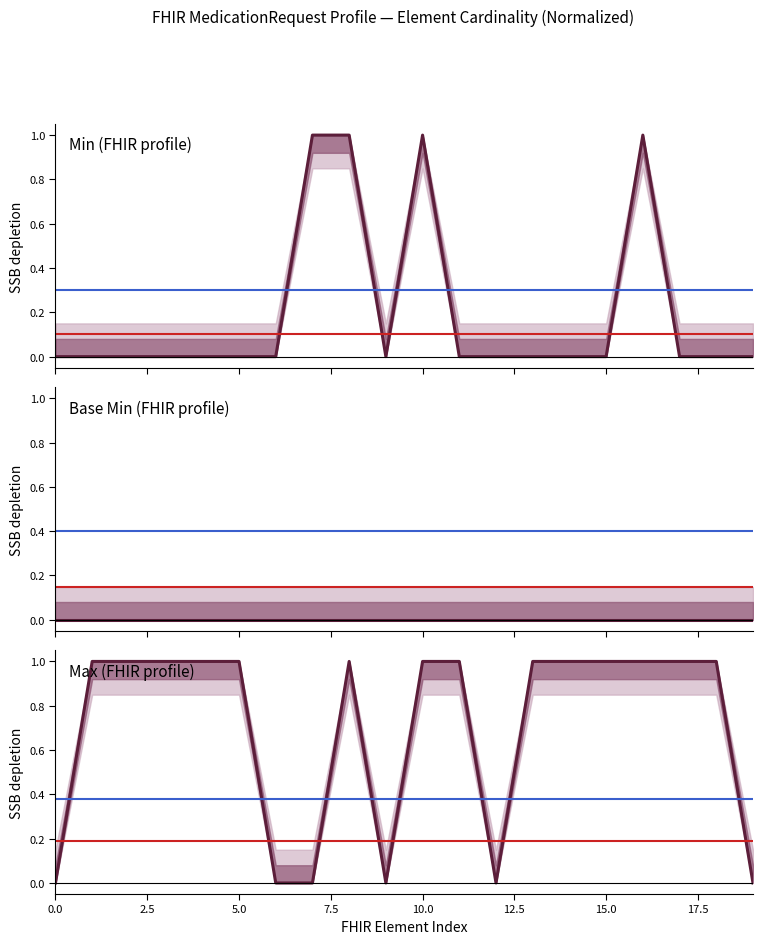

Reading left to right, what are all the values shown in this chart?

Min (FHIR profile): 0	0	0	0	0	0	0	1	1	0	1	0	0	0	0	0	1	0	0	0
Base Min (FHIR profile): 0	0	0	0	0	0	0	0	0	0	0	0	0	0	0	0	0	0	0	0
Max (FHIR profile): 0	1	1	1	1	1	0	0	1	0	1	1	0	1	1	1	1	1	1	0